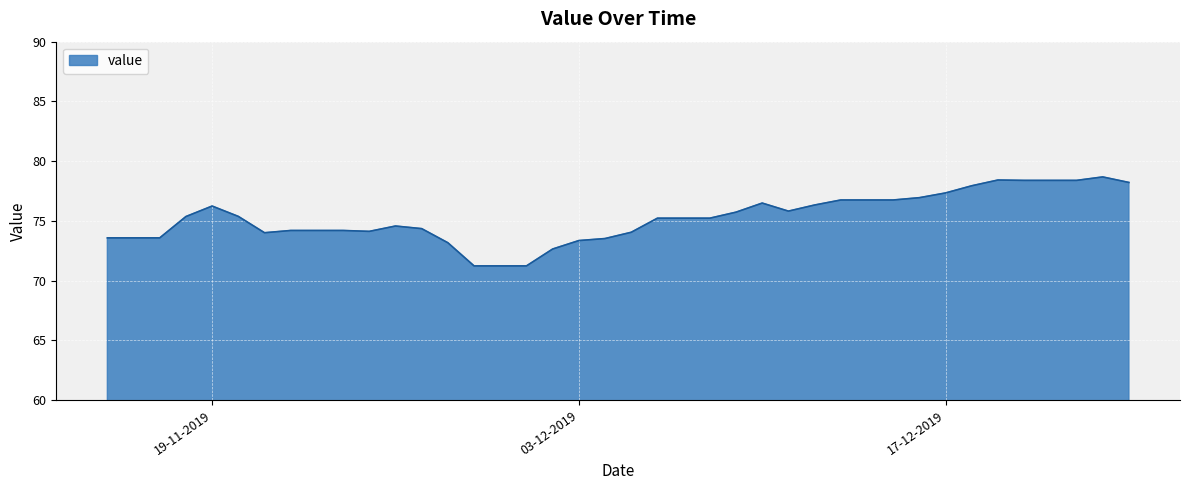

How many lines are shown in the chart?

1